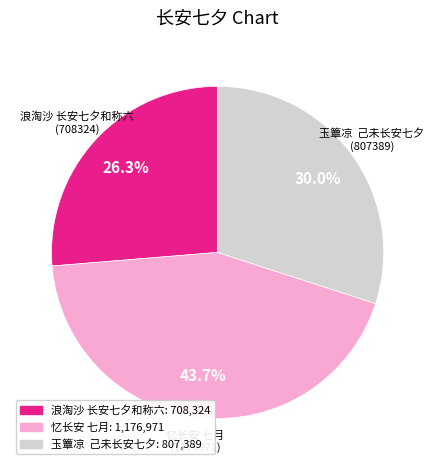

Rank the categories by value from highest to lowest.

忆长安 七月, 玉簟凉 己未长安七夕, 浪淘沙 长安七夕和称六